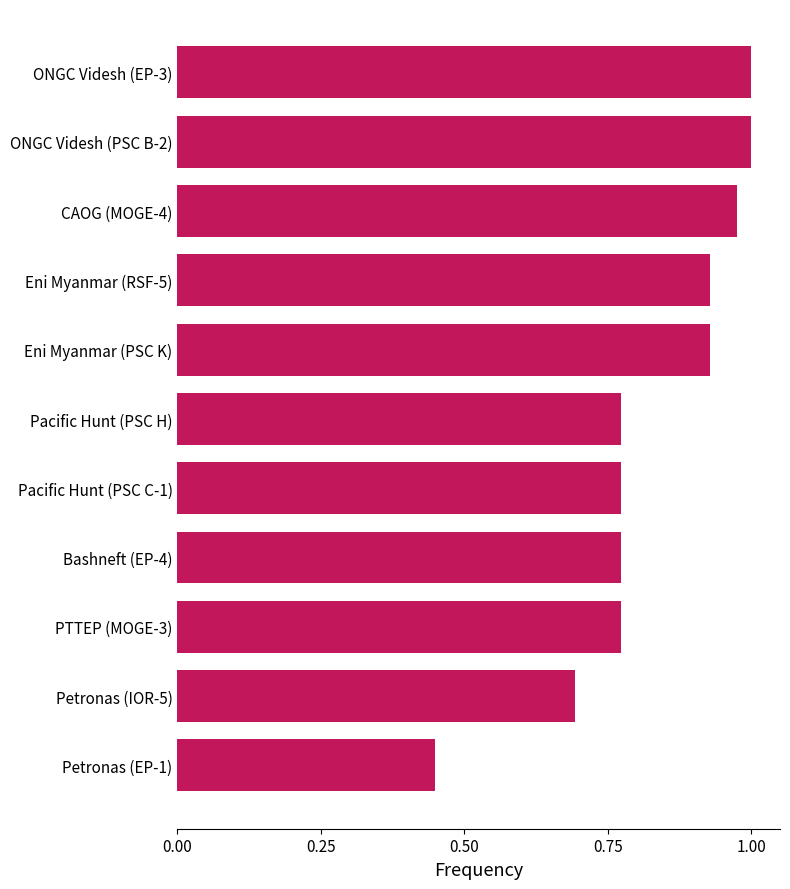

What is the change in value from Petronas (IOR-5) to CAOG (MOGE-4)?

+0.3